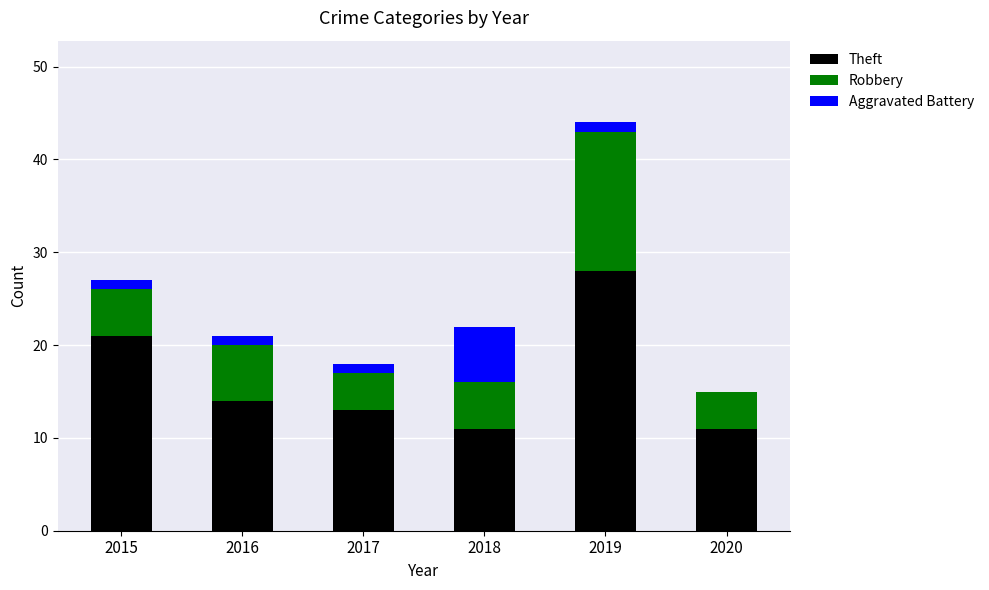

What is the total value across all series at 2016?

21